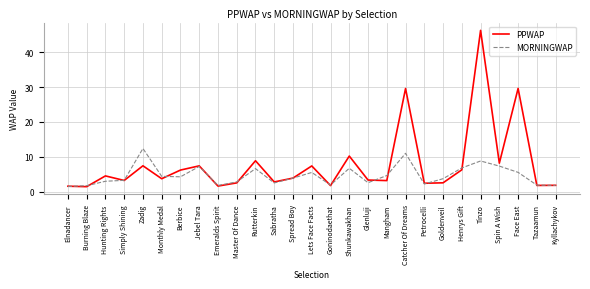

What are all the series names shown in the legend?

PPWAP, MORNINGWAP